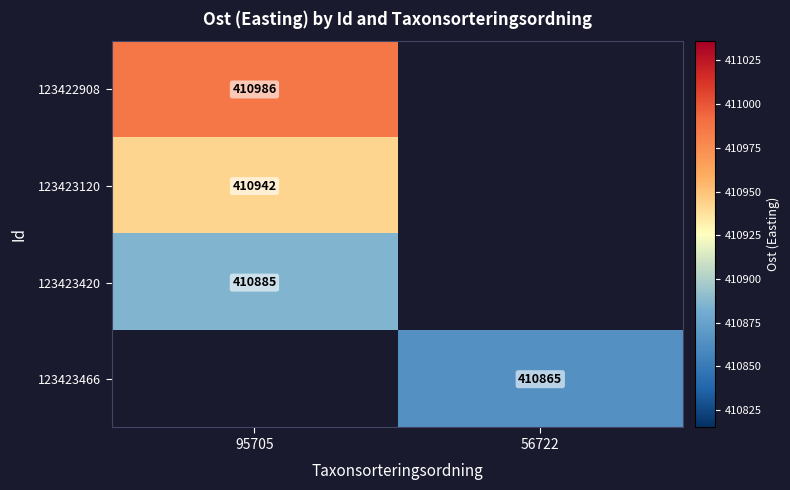

What is the spread (max minus min) of values at 95705?

101.0